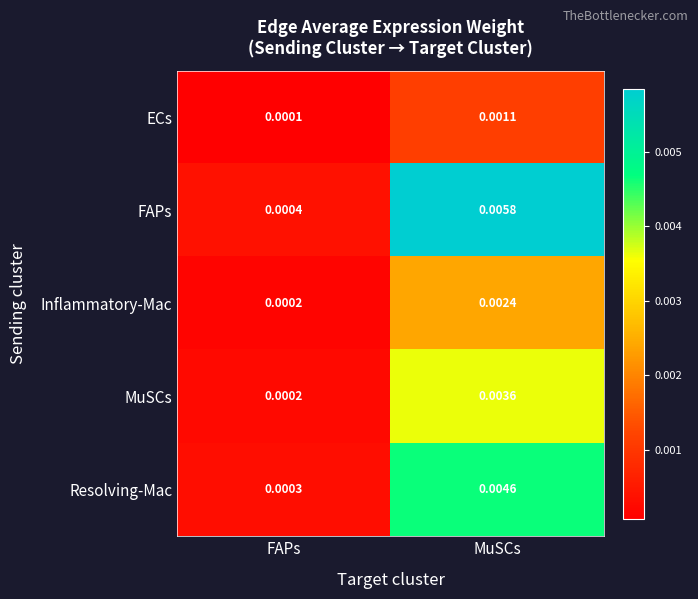

Which category has the highest value across all series?

MuSCs